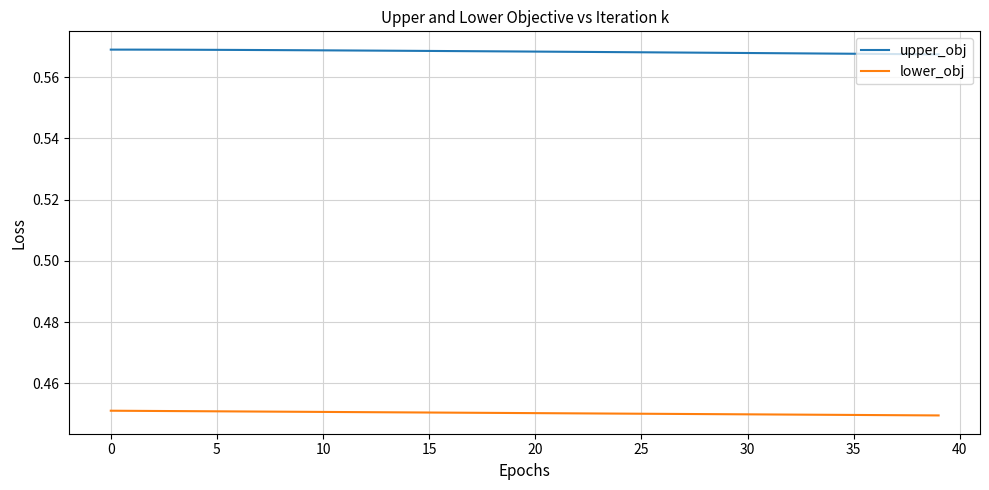

True or false: lower_obj and upper_obj intersect in this chart.

False